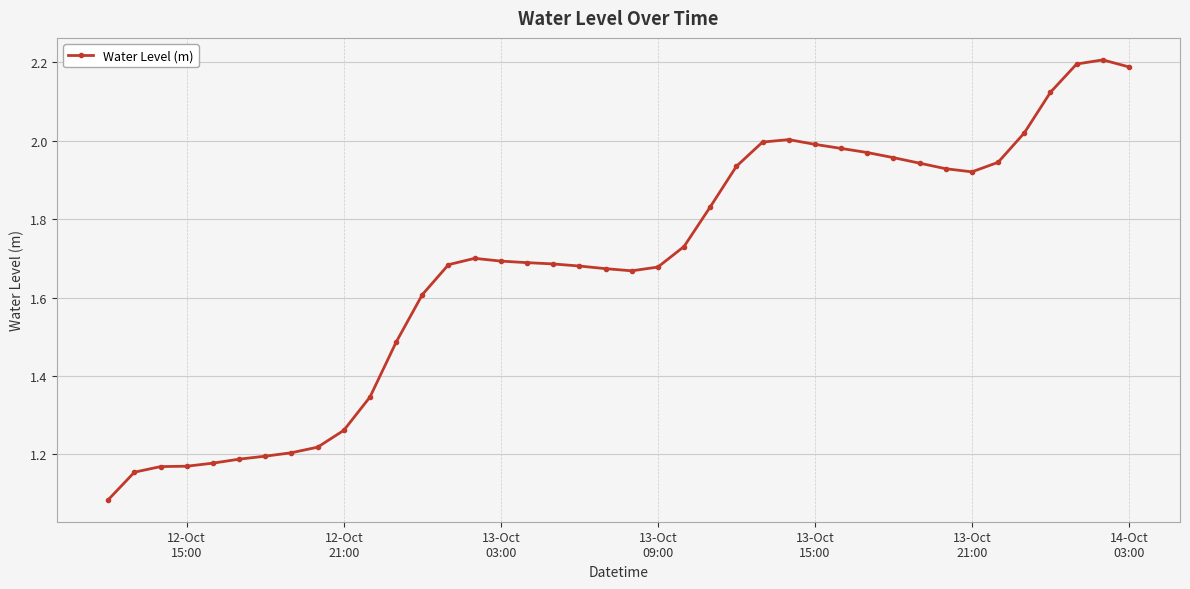

True or false: there are more than 0 points higher than both neighbors.

True